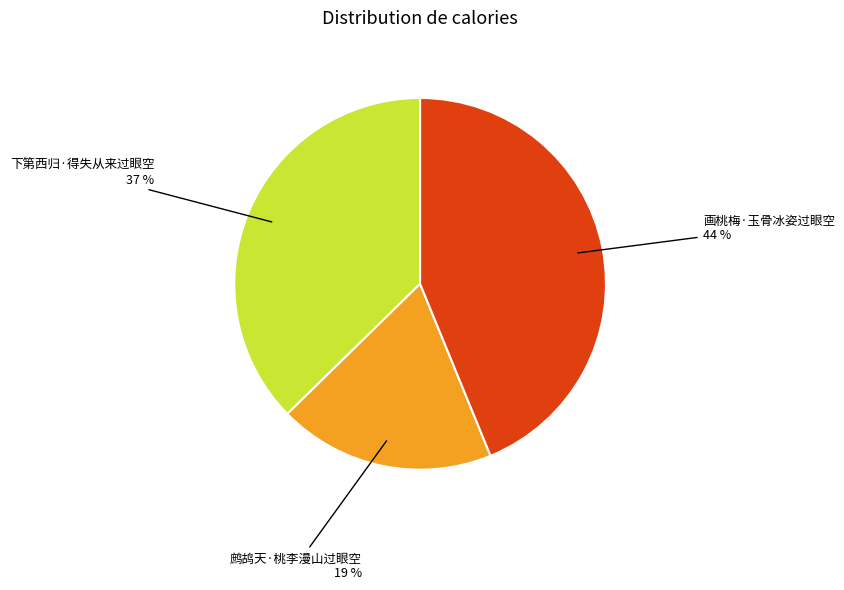

How many segments does this pie chart have?

3